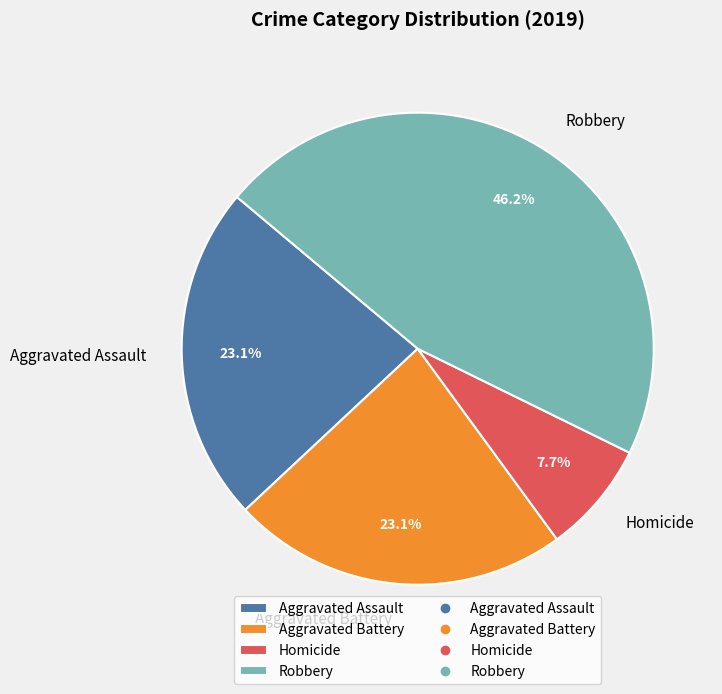

What percentage is the Aggravated Battery slice, to the nearest percent?

23%